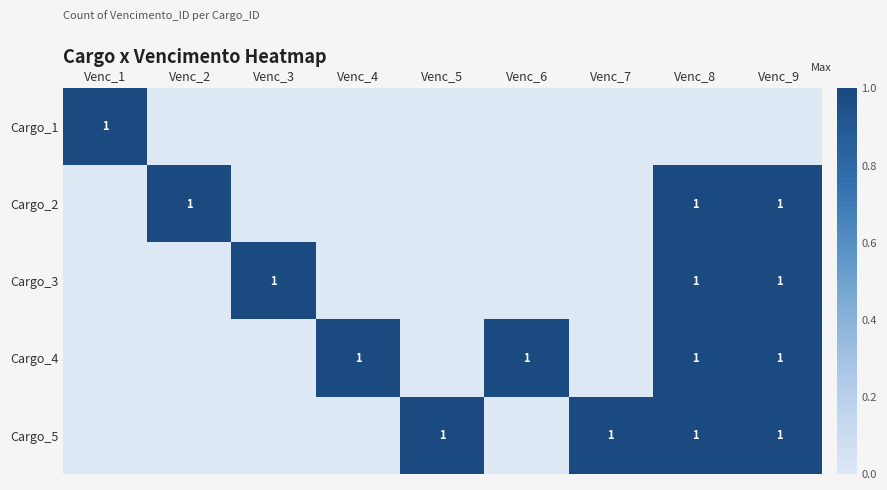

What is the difference between the highest and lowest values at Venc_6?

1